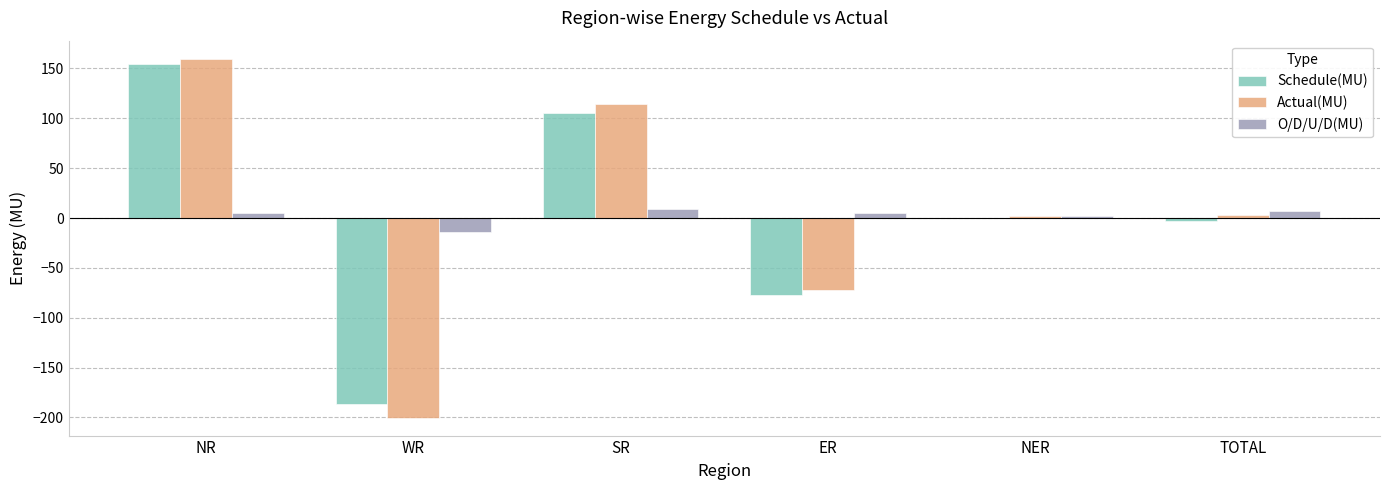

Is the value of O/D/U/D(MU) at ER greater than the value of Actual(MU) at ER?

Yes